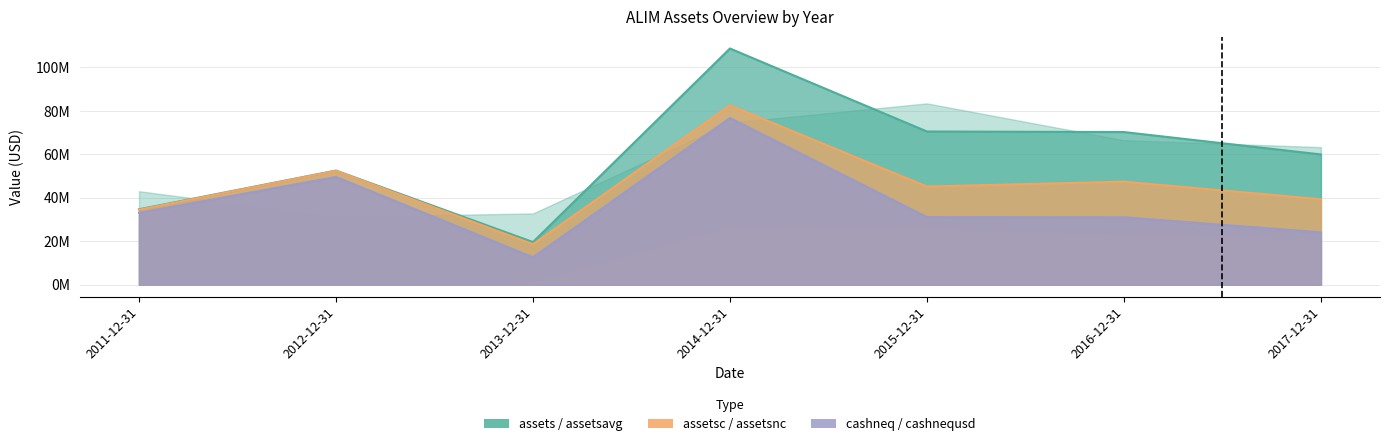

True or false: cashneq has a value of 12628000 at 2013-12-31.

True